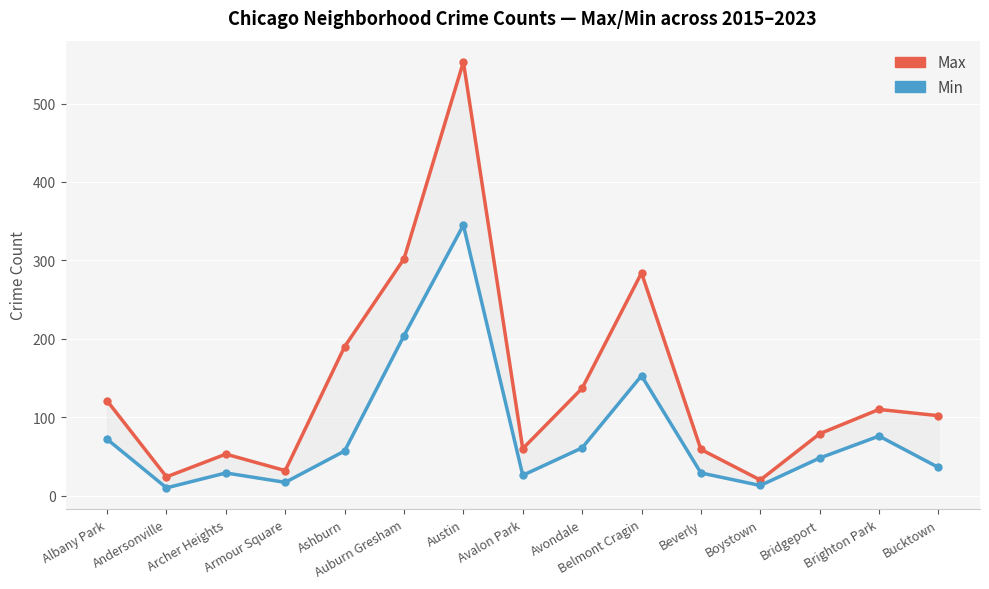

What is the value of the Max (2017) point at the 7th from the left?

553